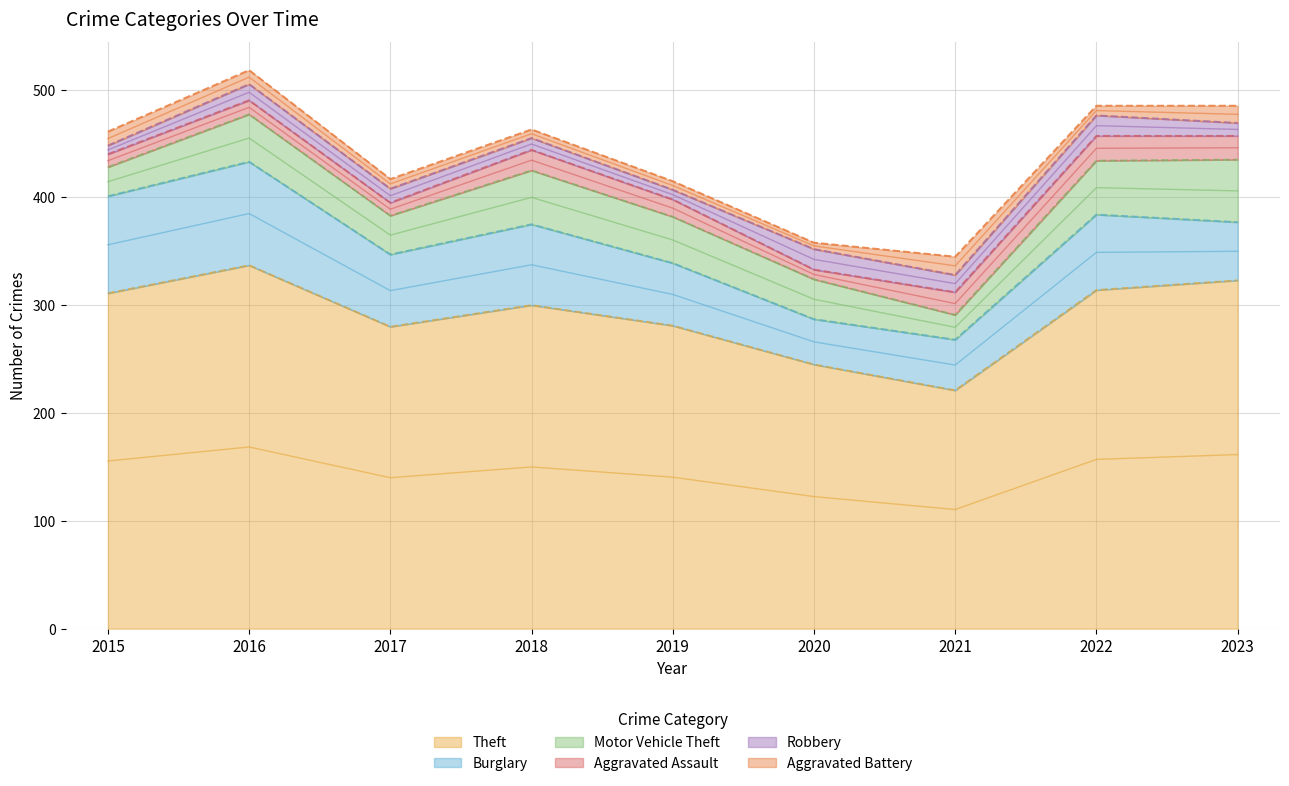

What is the spread (max minus min) of values at 2021?

205